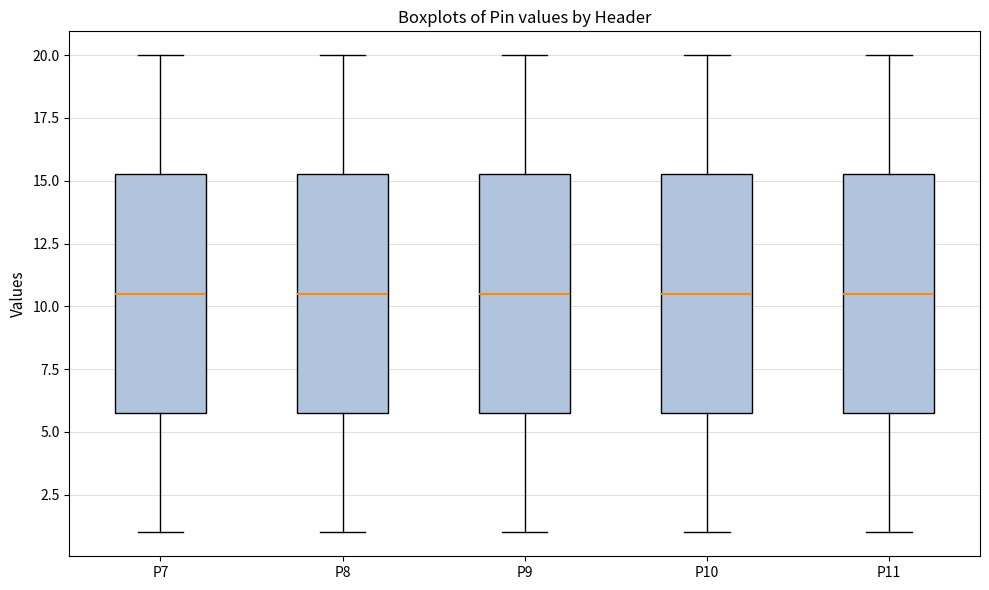

Reading left to right, read every box against the y-axis: the position of its median line, the range the box covers, and the ends of its whiskers. The values are not printed on the chart, so give them approximately, as read against the axis.

P7: median 10.5, box 6.0 to 15.5, whiskers 1.0 to 20.0
P8: median 10.5, box 6.0 to 15.5, whiskers 1.0 to 20.0
P9: median 10.5, box 6.0 to 15.5, whiskers 1.0 to 20.0
P10: median 10.5, box 6.0 to 15.5, whiskers 1.0 to 20.0
P11: median 10.5, box 6.0 to 15.5, whiskers 1.0 to 20.0